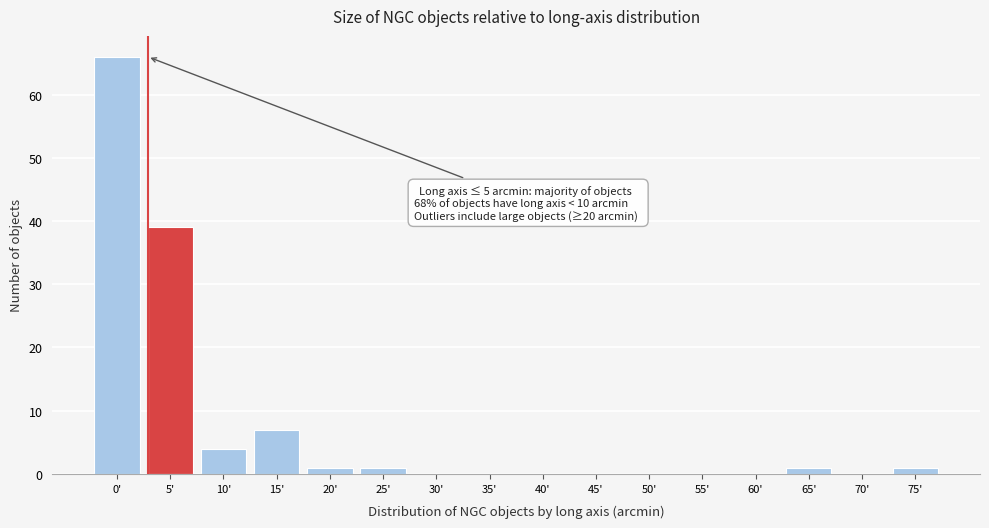

Reading left to right, transcribe all the data shown in this chart.

0'=66	5'=39	10'=4	15'=7	20'=1	25'=1	30'=0	35'=0	40'=0	45'=0	50'=0	55'=0	60'=0	65'=1	70'=0	75'=1